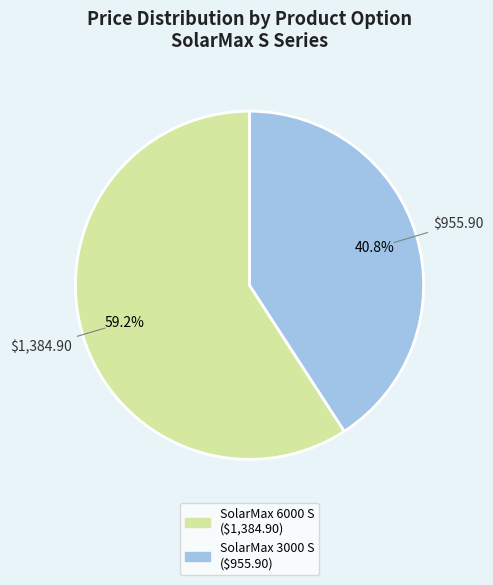

Is there a majority slice in this chart?

Yes